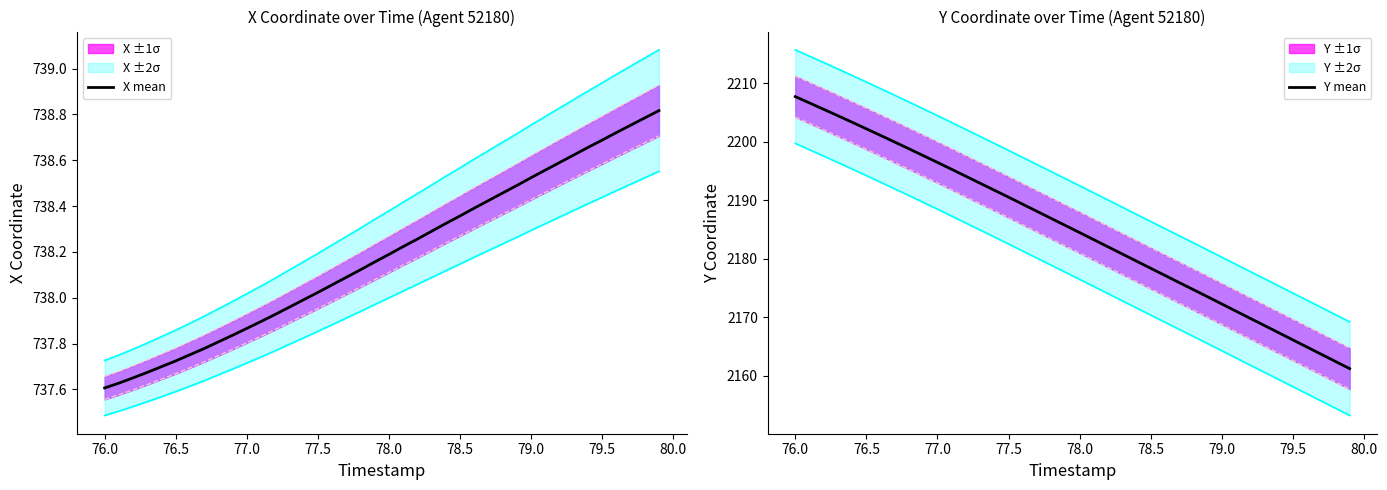

What is the sum of all X mean values?

29527.4